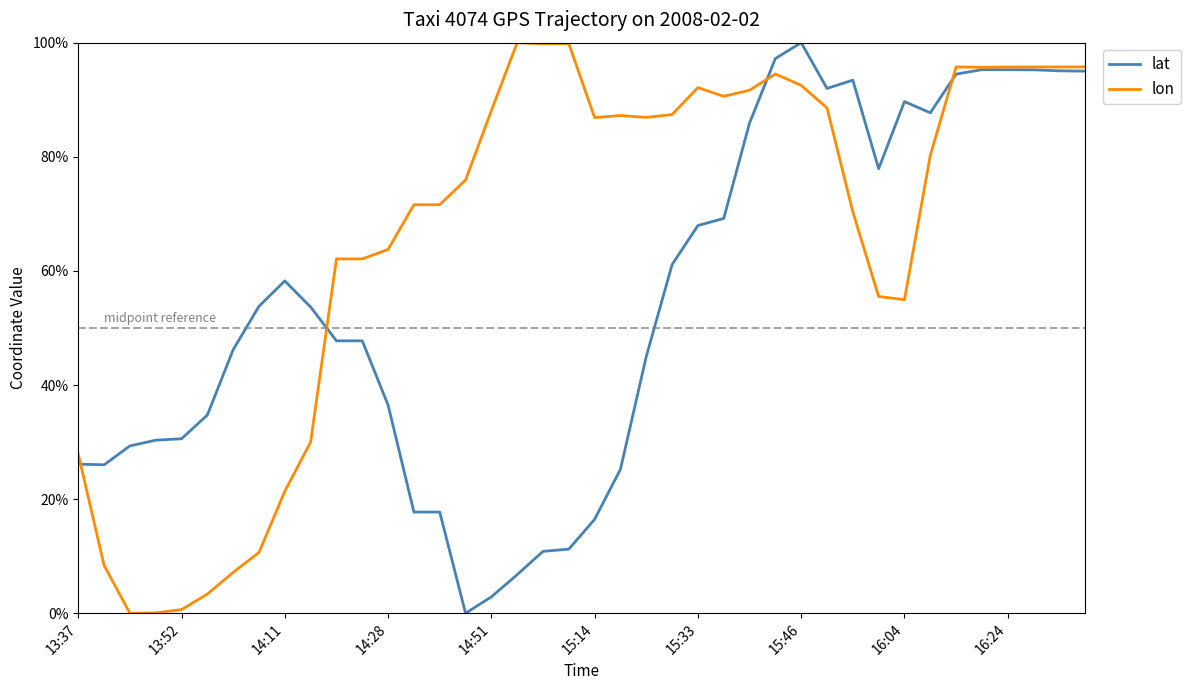

Which series has the widest spread of values?

lat